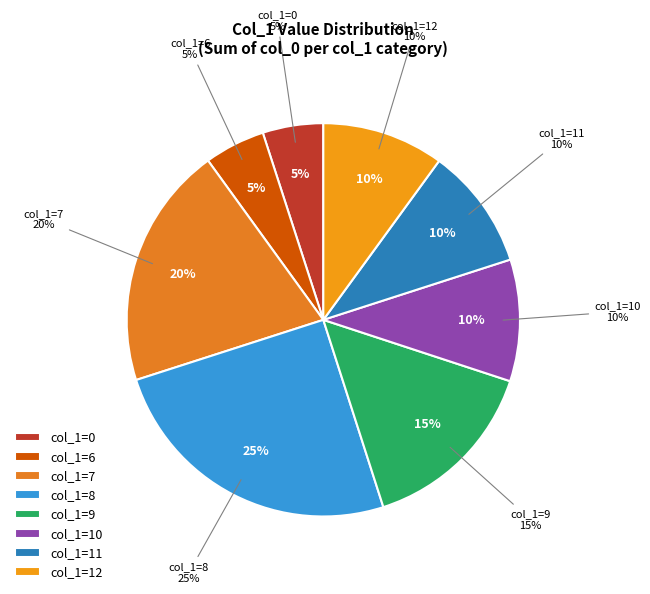

Is 10 the majority of the pie?

No